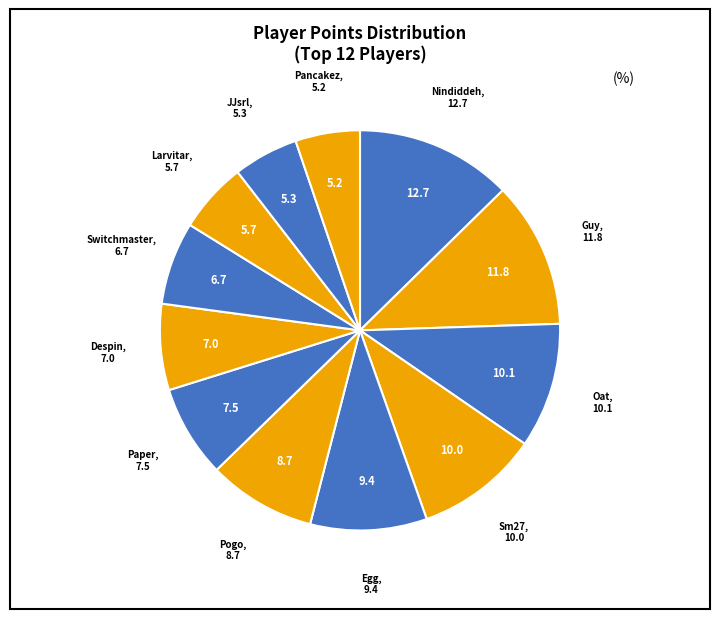

Which category has the biggest portion of the pie?

Nindiddeh